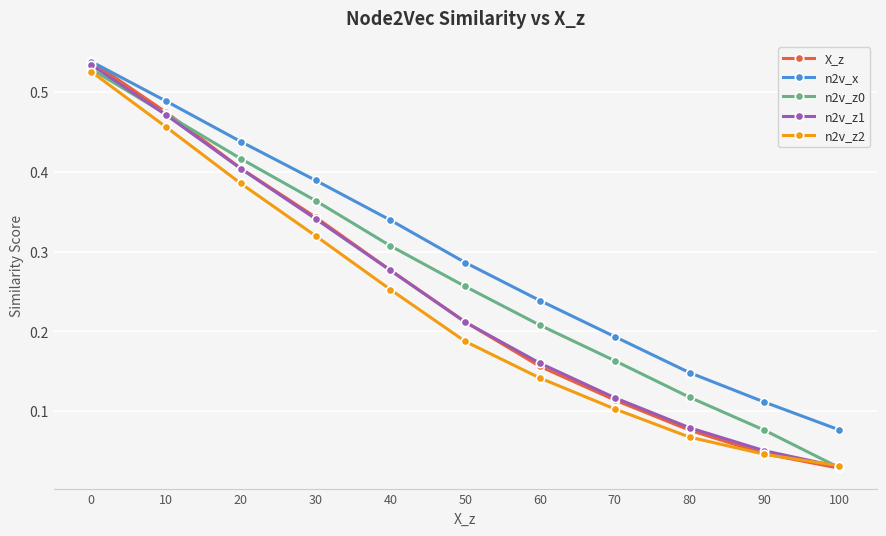

True or false: n2v_z0 has more than 0 points higher than both neighbors.

False